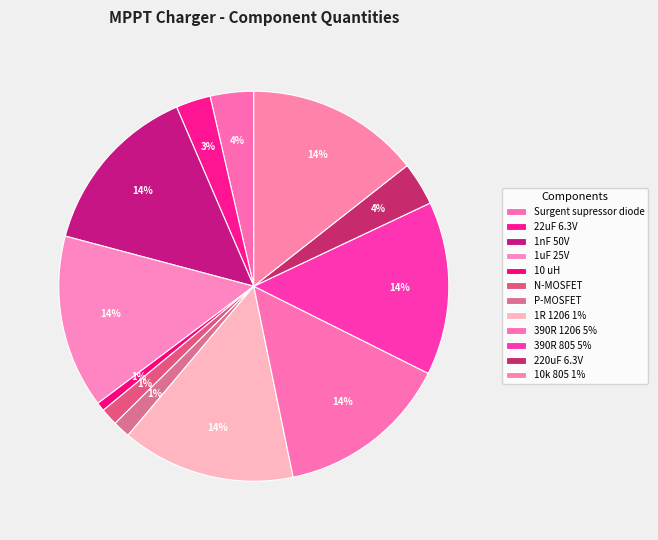

Rank the categories by value from highest to lowest.

1nF 50V, 1uF 25V, 1R 1206 1%, 390R 1206 5%, 390R 805 5%, 10k 805 1%, Surgent supressor diode, 220uF 6.3V, 22uF 6.3V, N-MOSFET, P-MOSFET, 10 uH